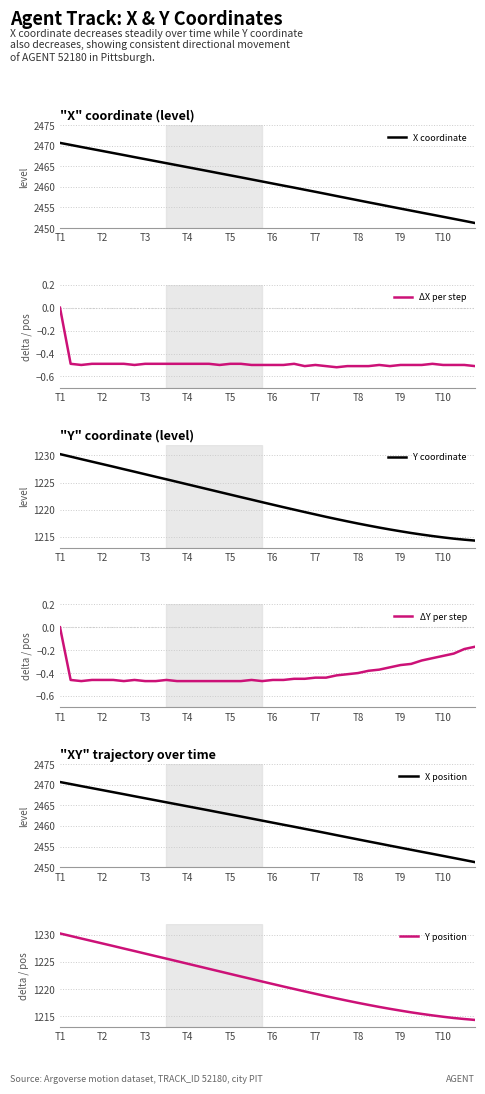

List the series in order of their peak value, highest first.

X coordinate, X position, Y coordinate, Y position, ΔX per step, ΔY per step